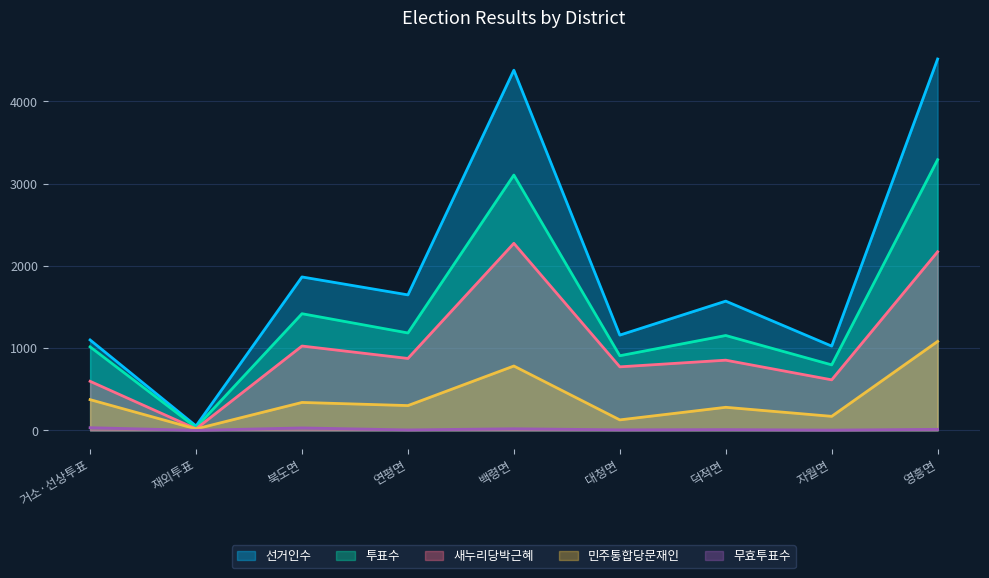

What is the value of the 선거인수 point at the 5th from the left?

4379